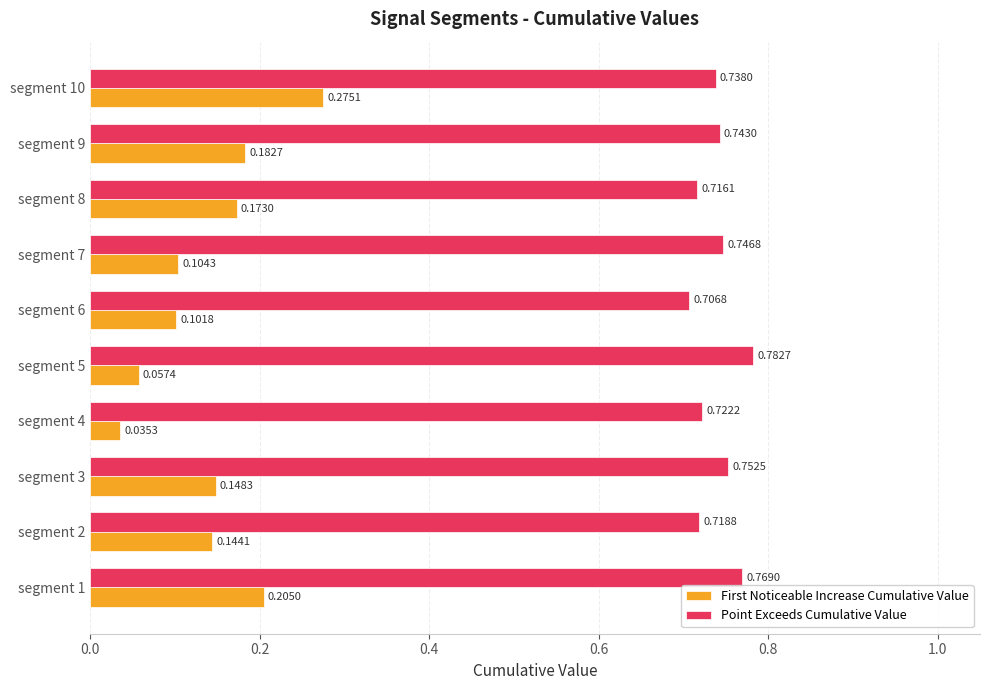

What is the sum of the Point Exceeds Cumulative Value values at segment 8 and segment 2?

1.4